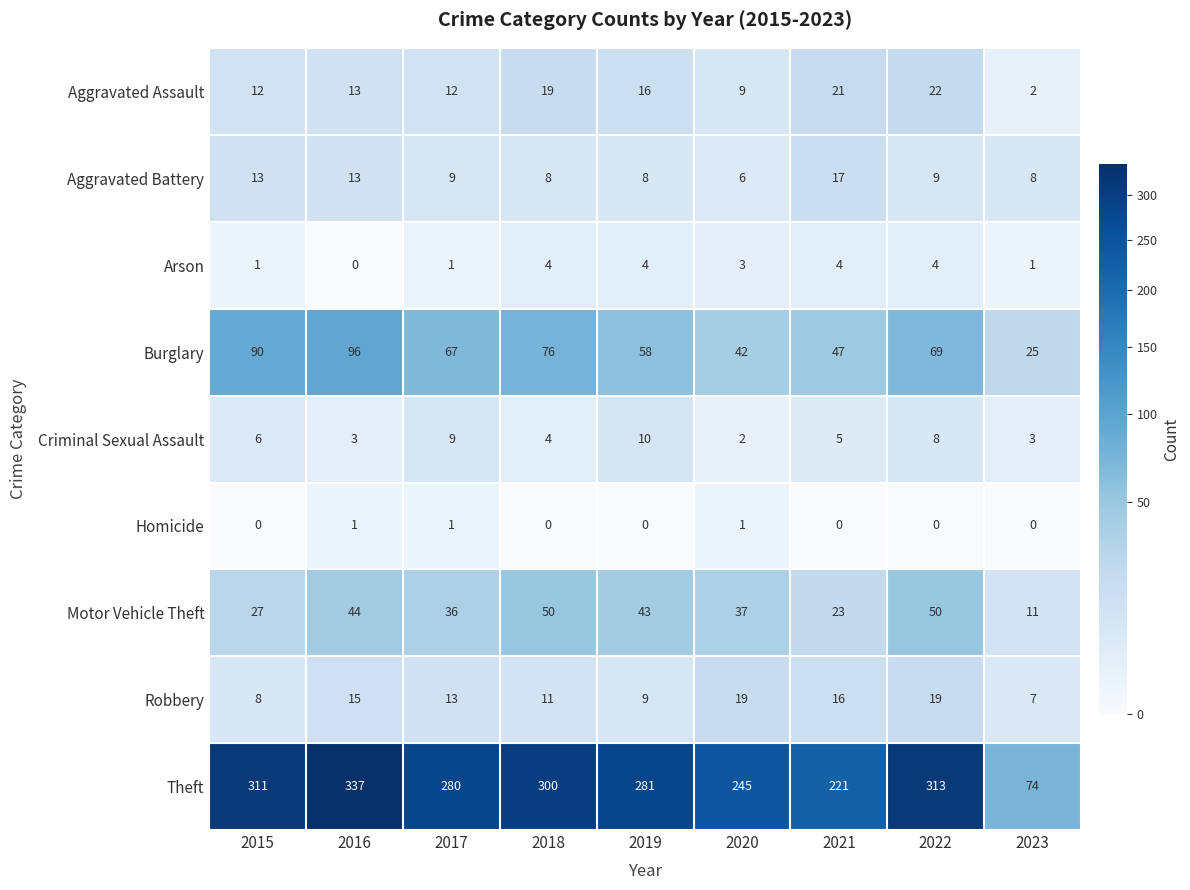

What is the difference between the Arson values at 2021 and 2015?

3